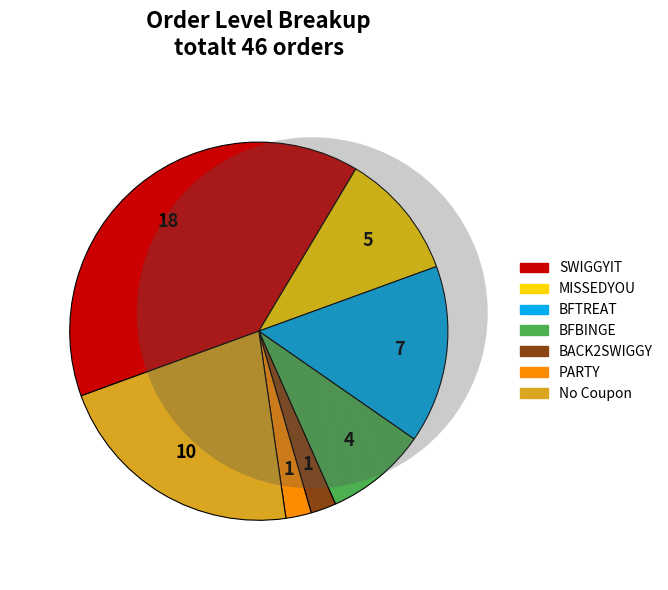

How many slices are in this pie chart?

7